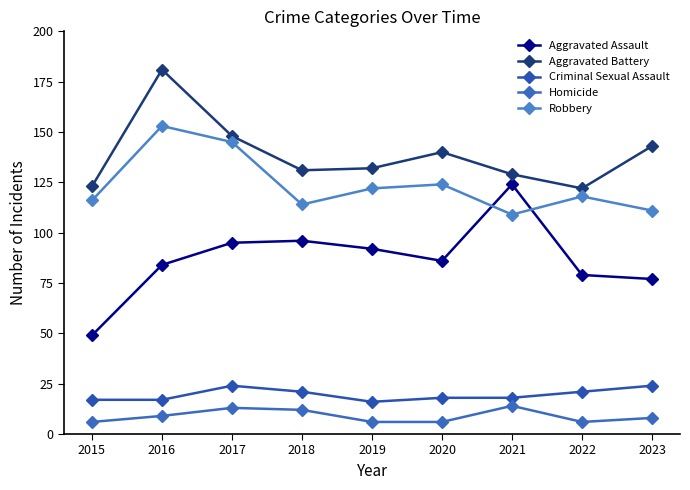

How many values in the Aggravated Battery series are below 132?

4